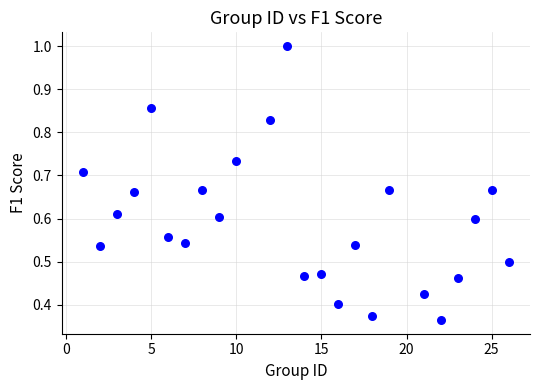

What is the range of X values (max minus min)?

25.0